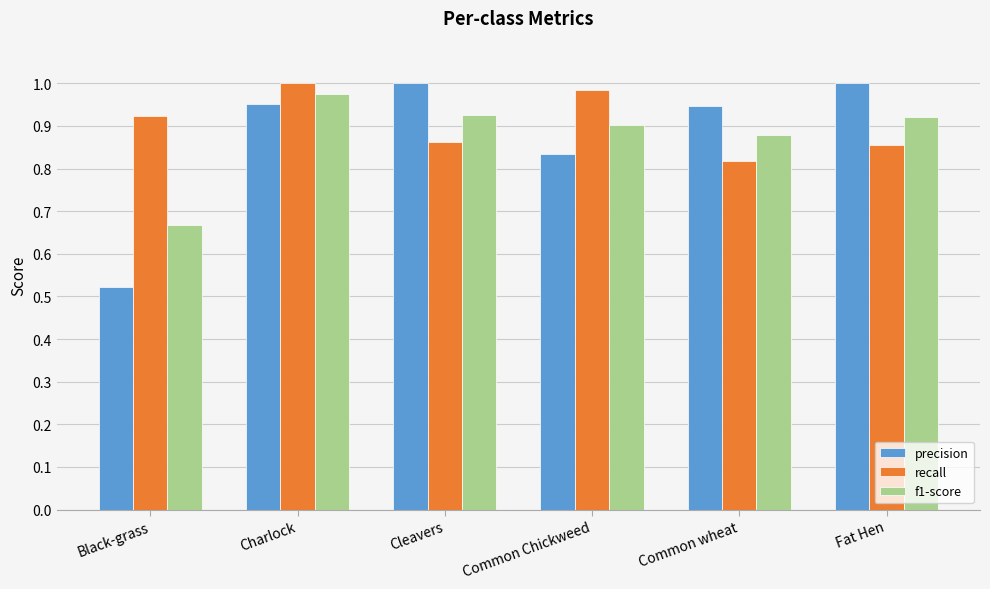

At which category is the sum across all series the highest?

Charlock